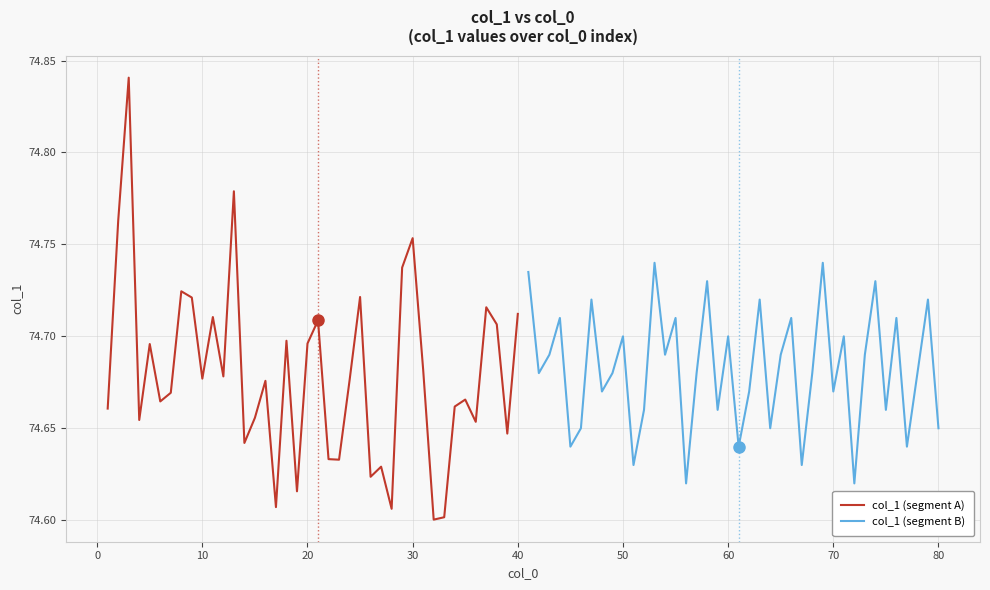

What is the highest value of the col_1 (segment A) series?

74.8